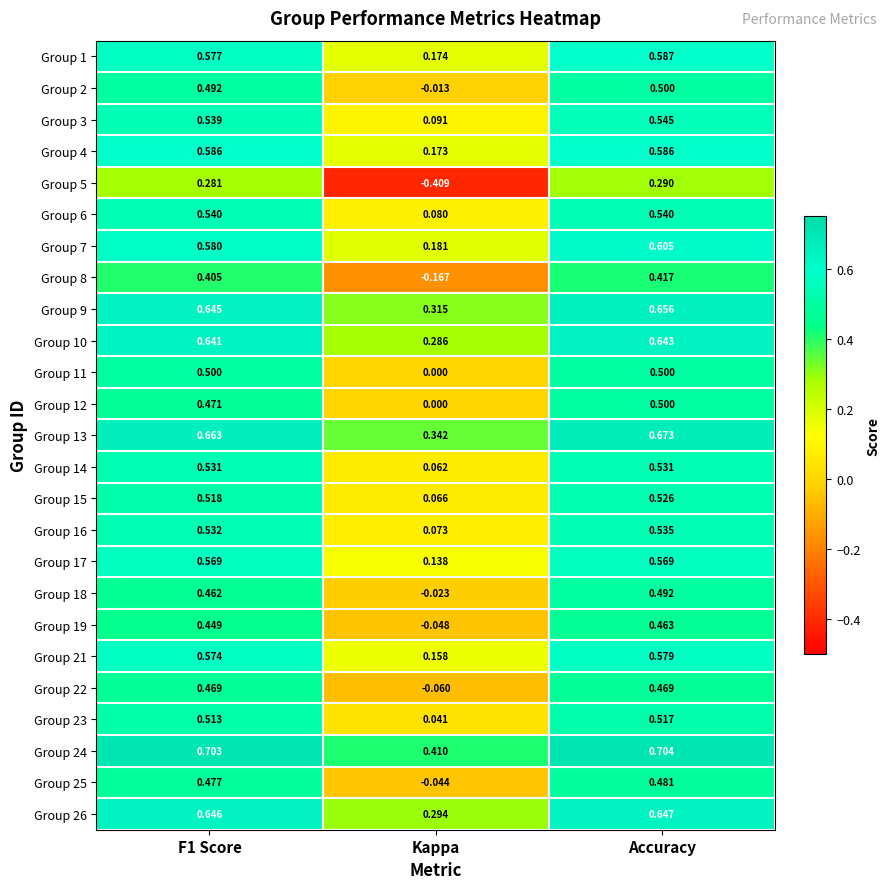

Is the value of Group 13 at Accuracy greater than the value of Group 7 at Kappa?

Yes